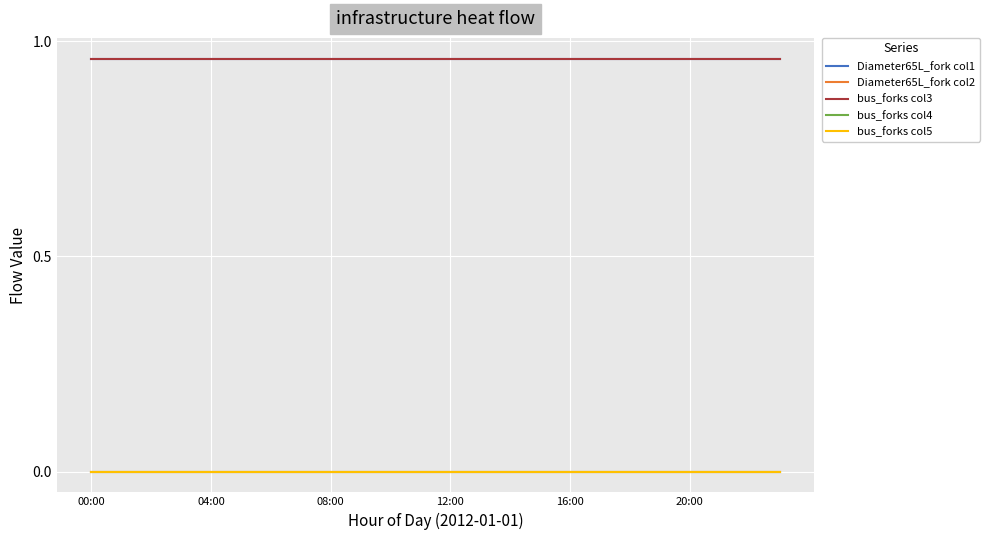

True or false: Diameter65L_fork col2 has more than 1 interior local peaks.

False